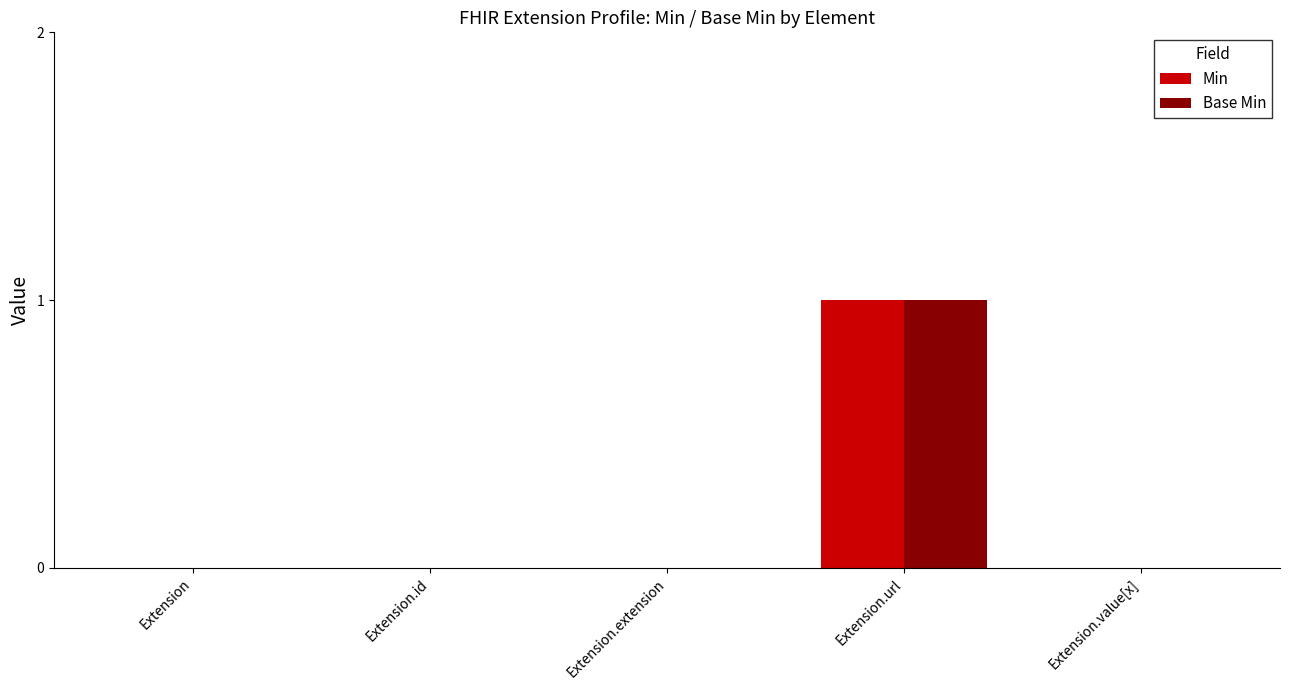

True or false: Min has a value of 1 at Extension.url.

True